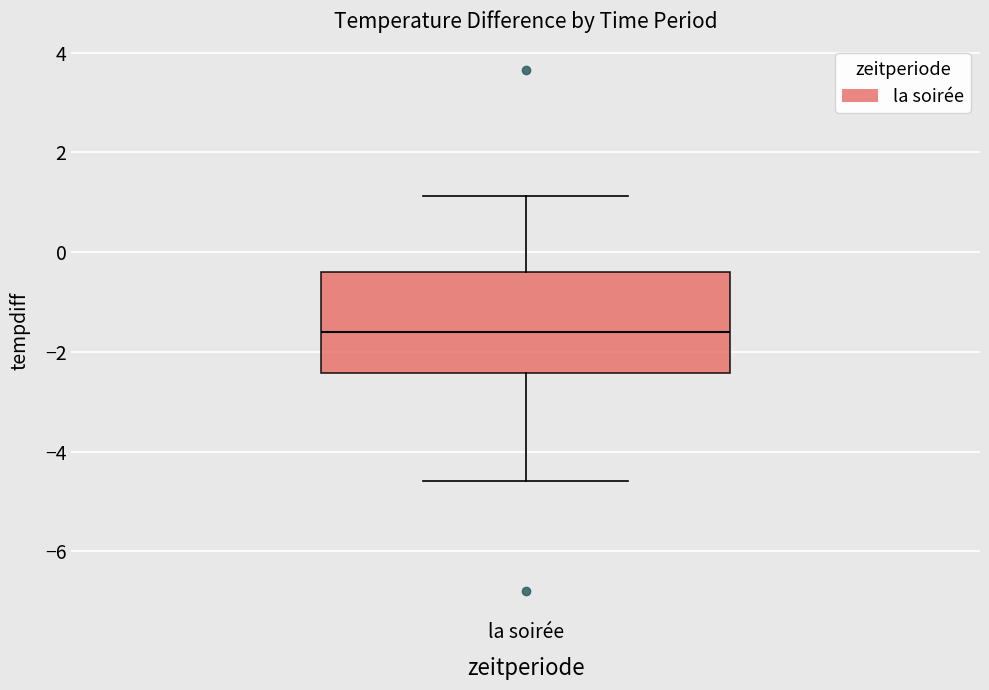

Transcribe this box plot: give where the median line is, the range the box spans, and where the two whiskers end, as read against the y-axis. The values are not printed on the chart, so give them approximately, as read against the axis.

median -1.6, box -2.4 to -0.4, whiskers -4.6 to 1.2